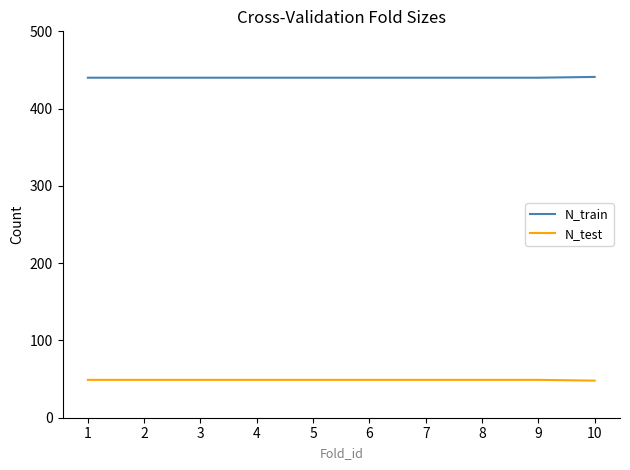

Which series has the largest total across all categories?

N_train